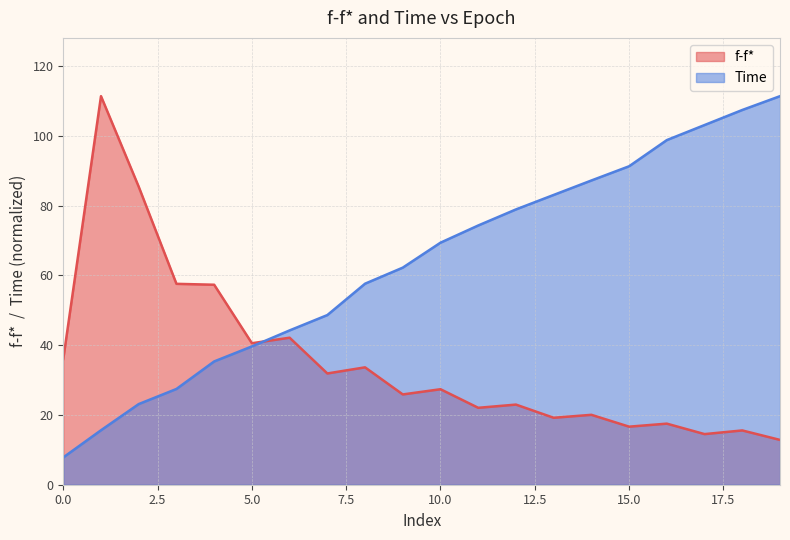

The f-f* series shows 16.6 at 15.0. True or false?

True